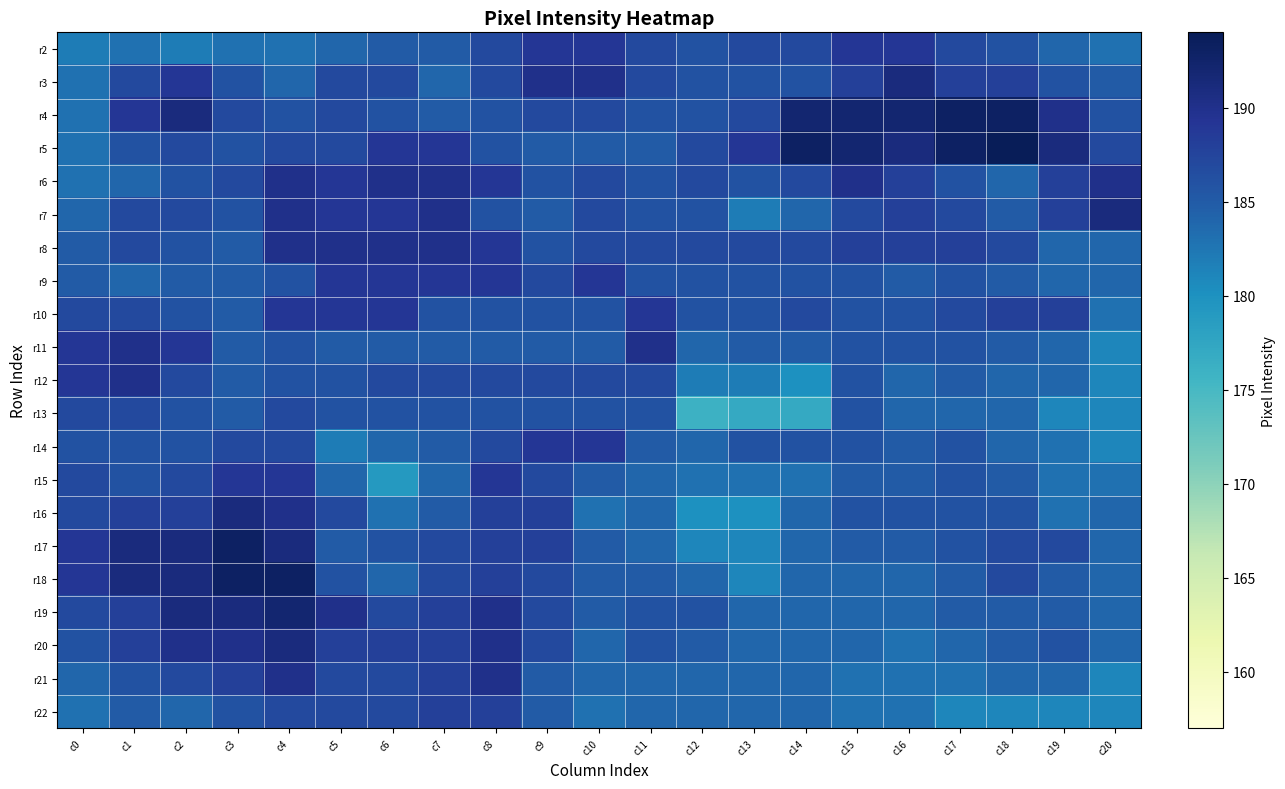

Reading left to right, list all the values displayed in this chart.

r2: c0=182	c1=183	c2=182	c3=183	c4=183	c5=184	c6=185	c7=185	c8=187	c9=189	c10=189	c11=187	c12=186	c13=187	c14=187	c15=189	c16=189	c17=187	c18=186	c19=184	c20=183
r3: c0=183	c1=187	c2=189	c3=186	c4=184	c5=187	c6=187	c7=184	c8=187	c9=190	c10=190	c11=187	c12=186	c13=186	c14=186	c15=188	c16=191	c17=188	c18=188	c19=186	c20=185
r4: c0=183	c1=189	c2=191	c3=187	c4=186	c5=187	c6=186	c7=185	c8=186	c9=187	c10=187	c11=186	c12=186	c13=187	c14=192	c15=192	c16=192	c17=193	c18=193	c19=190	c20=186
r5: c0=183	c1=186	c2=187	c3=186	c4=187	c5=187	c6=189	c7=189	c8=186	c9=185	c10=185	c11=185	c12=187	c13=189	c14=193	c15=192	c16=191	c17=193	c18=194	c19=191	c20=187
r6: c0=183	c1=184	c2=186	c3=187	c4=190	c5=189	c6=190	c7=190	c8=189	c9=186	c10=187	c11=186	c12=187	c13=186	c14=187	c15=190	c16=188	c17=186	c18=184	c19=188	c20=190
r7: c0=184	c1=187	c2=187	c3=186	c4=190	c5=189	c6=189	c7=190	c8=186	c9=185	c10=187	c11=186	c12=186	c13=182	c14=184	c15=187	c16=188	c17=187	c18=185	c19=188	c20=191
r8: c0=185	c1=187	c2=186	c3=185	c4=190	c5=190	c6=190	c7=190	c8=189	c9=186	c10=187	c11=187	c12=187	c13=187	c14=187	c15=188	c16=188	c17=188	c18=187	c19=184	c20=184
r9: c0=185	c1=184	c2=185	c3=185	c4=186	c5=189	c6=189	c7=189	c8=189	c9=187	c10=189	c11=186	c12=186	c13=186	c14=186	c15=186	c16=185	c17=186	c18=185	c19=184	c20=184
r10: c0=187	c1=187	c2=186	c3=185	c4=189	c5=189	c6=189	c7=186	c8=186	c9=186	c10=186	c11=189	c12=186	c13=186	c14=187	c15=186	c16=186	c17=187	c18=188	c19=188	c20=183
r11: c0=189	c1=190	c2=189	c3=185	c4=186	c5=185	c6=185	c7=185	c8=185	c9=185	c10=185	c11=190	c12=184	c13=185	c14=185	c15=186	c16=186	c17=186	c18=185	c19=184	c20=181
r12: c0=189	c1=190	c2=187	c3=185	c4=186	c5=186	c6=187	c7=187	c8=187	c9=187	c10=187	c11=187	c12=182	c13=182	c14=180	c15=186	c16=184	c17=185	c18=184	c19=184	c20=181
r13: c0=187	c1=187	c2=186	c3=185	c4=187	c5=186	c6=186	c7=186	c8=186	c9=186	c10=186	c11=186	c12=176	c13=177	c14=177	c15=186	c16=184	c17=184	c18=184	c19=181	c20=181
r14: c0=186	c1=186	c2=186	c3=187	c4=187	c5=182	c6=184	c7=185	c8=187	c9=189	c10=189	c11=185	c12=184	c13=186	c14=186	c15=186	c16=185	c17=186	c18=184	c19=183	c20=181
r15: c0=187	c1=186	c2=187	c3=189	c4=189	c5=184	c6=179	c7=184	c8=189	c9=187	c10=185	c11=184	c12=183	c13=183	c14=183	c15=185	c16=185	c17=186	c18=185	c19=183	c20=183
r16: c0=187	c1=188	c2=188	c3=191	c4=190	c5=187	c6=183	c7=185	c8=188	c9=188	c10=183	c11=184	c12=180	c13=180	c14=184	c15=186	c16=186	c17=186	c18=186	c19=183	c20=184
r17: c0=189	c1=191	c2=191	c3=193	c4=191	c5=185	c6=186	c7=187	c8=188	c9=188	c10=185	c11=184	c12=181	c13=181	c14=184	c15=185	c16=185	c17=186	c18=187	c19=187	c20=184
r18: c0=189	c1=191	c2=191	c3=193	c4=193	c5=186	c6=184	c7=187	c8=188	c9=187	c10=185	c11=185	c12=184	c13=181	c14=184	c15=184	c16=184	c17=185	c18=187	c19=185	c20=184
r19: c0=187	c1=188	c2=191	c3=191	c4=192	c5=190	c6=187	c7=188	c8=190	c9=187	c10=185	c11=186	c12=186	c13=184	c14=184	c15=184	c16=184	c17=185	c18=185	c19=185	c20=184
r20: c0=186	c1=188	c2=190	c3=190	c4=191	c5=188	c6=188	c7=188	c8=190	c9=187	c10=184	c11=186	c12=185	c13=184	c14=184	c15=184	c16=183	c17=184	c18=185	c19=186	c20=184
r21: c0=184	c1=186	c2=187	c3=188	c4=190	c5=187	c6=187	c7=188	c8=190	c9=185	c10=184	c11=184	c12=184	c13=184	c14=184	c15=183	c16=183	c17=183	c18=184	c19=184	c20=181
r22: c0=183	c1=185	c2=184	c3=186	c4=187	c5=187	c6=187	c7=188	c8=188	c9=185	c10=183	c11=184	c12=184	c13=184	c14=184	c15=183	c16=183	c17=181	c18=181	c19=181	c20=181